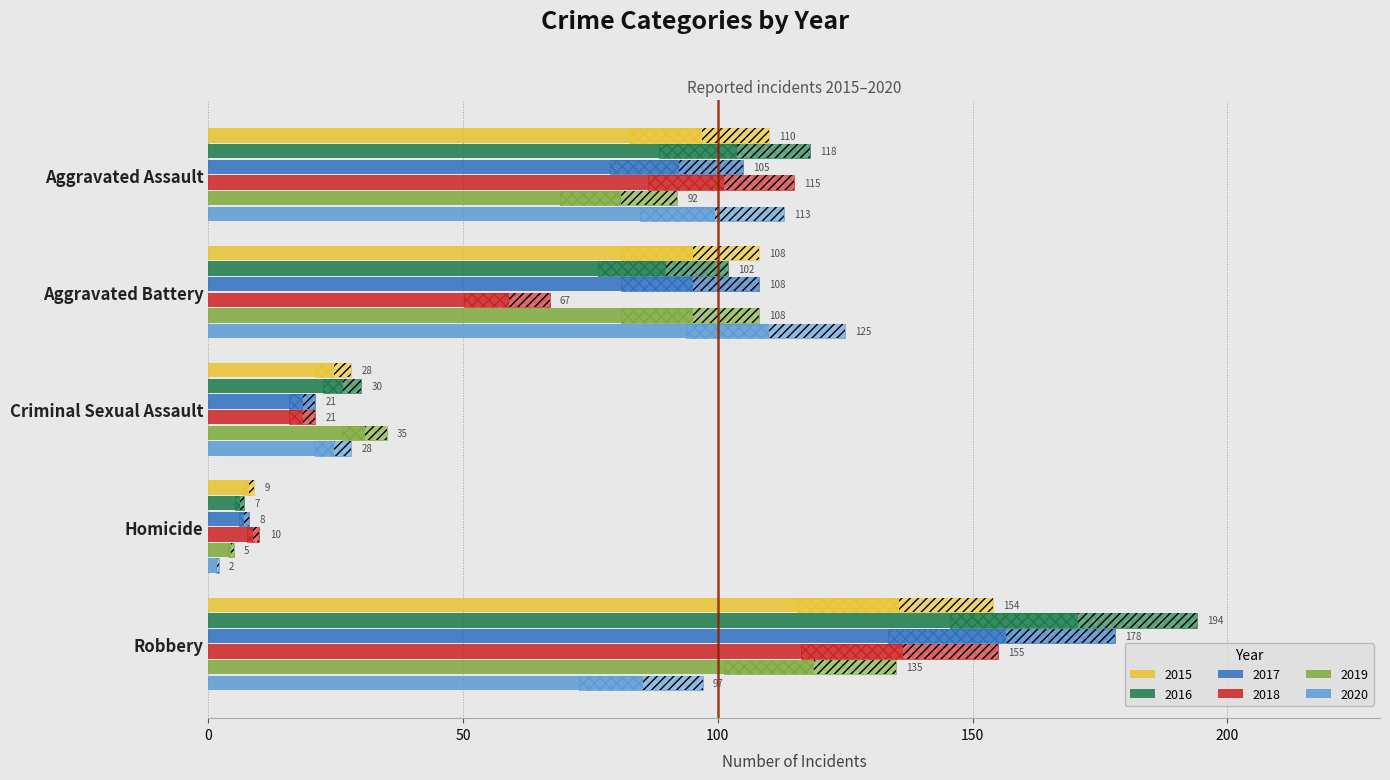

Does the chart contain stacked bars?

No